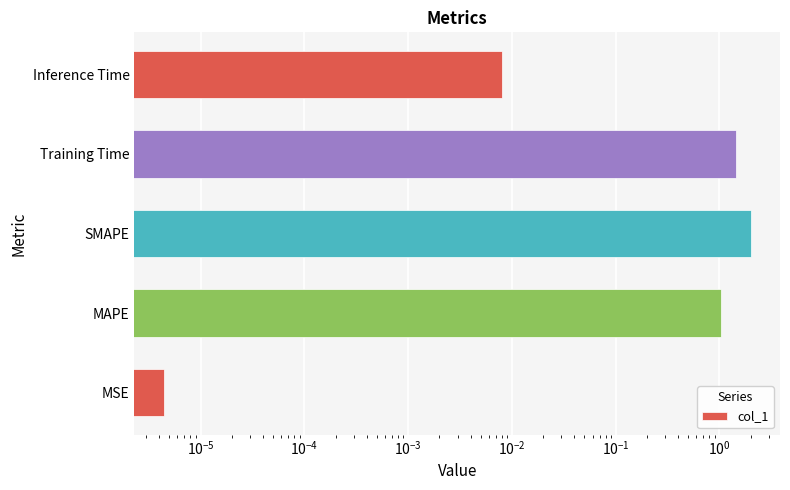

The value at Training Time is 0.9. True or false?

False